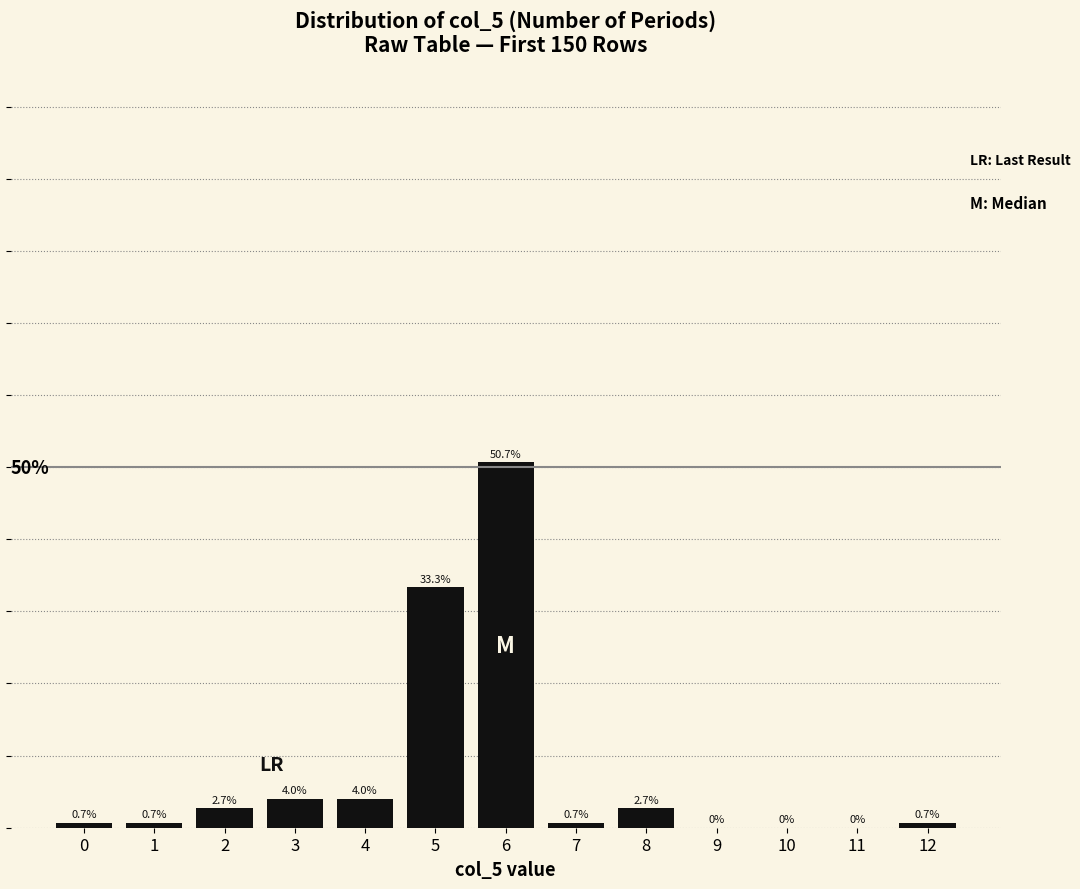

Reading left to right, what are all the values shown in this chart?

0.7	0.7	2.7	4.0	4.0	33.3	50.7	0.7	2.7	0.0	0.0	0.0	0.7